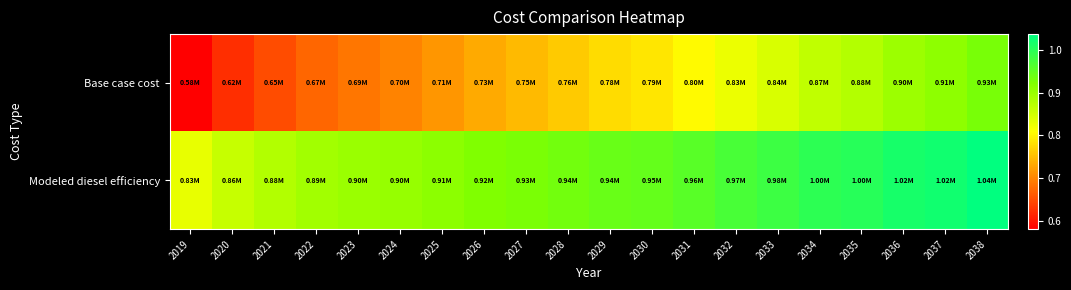

What is the difference between the highest and lowest values at 2029?

167444.9